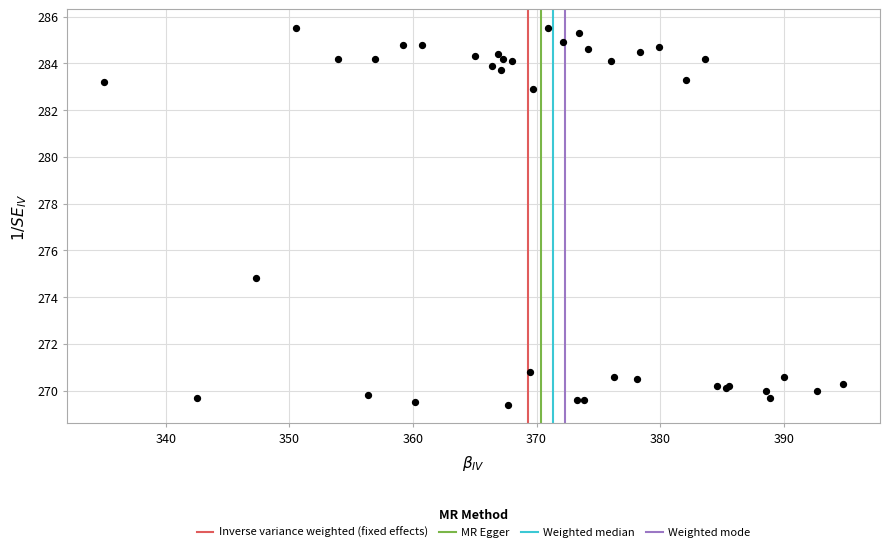

What Y value in the scatter plot is closest to 277?

274.8